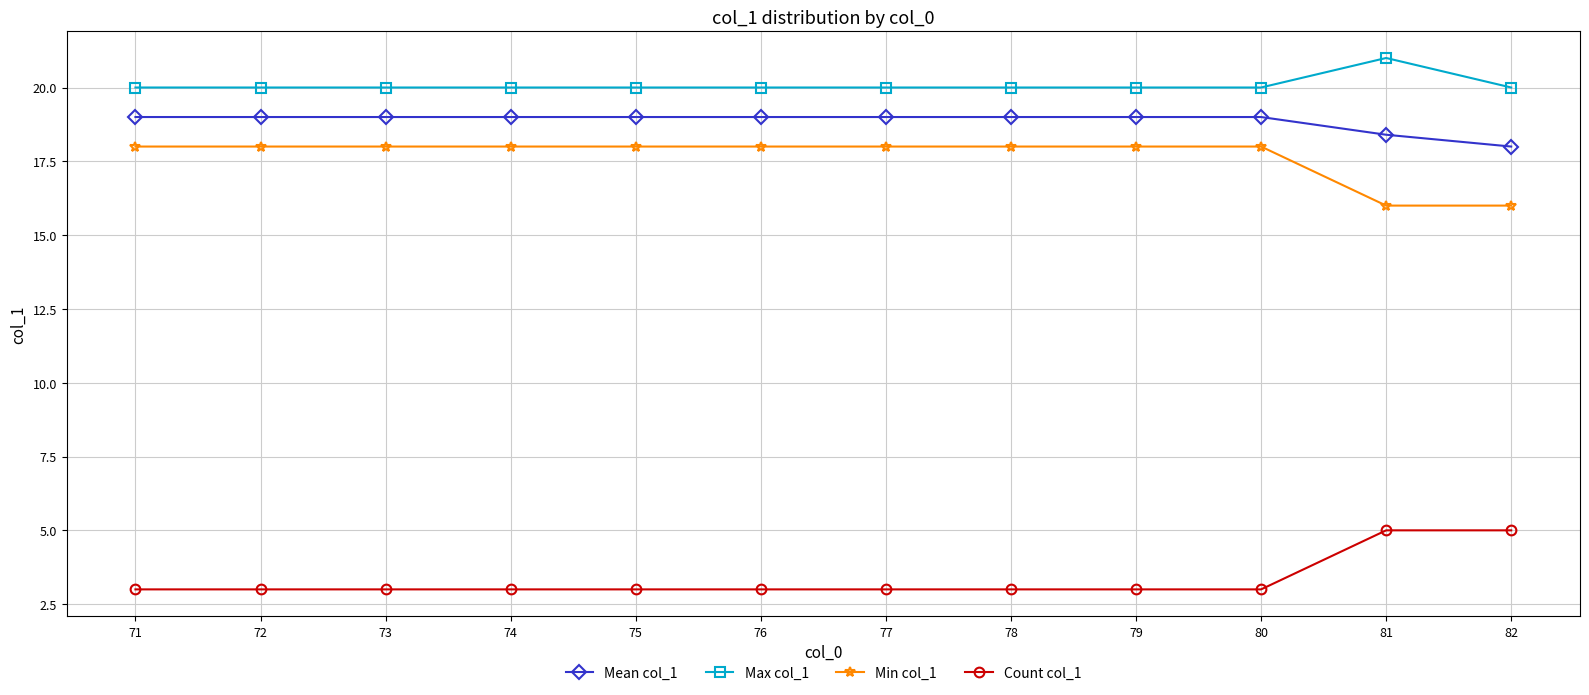

Reading left to right, list all the values displayed in this chart.

Mean col_1: 19.0	19.0	19.0	19.0	19.0	19.0	19.0	19.0	19.0	19.0	18.4	18.0
Max col_1: 20.0	20.0	20.0	20.0	20.0	20.0	20.0	20.0	20.0	20.0	21.0	20.0
Min col_1: 18.0	18.0	18.0	18.0	18.0	18.0	18.0	18.0	18.0	18.0	16.0	16.0
Count col_1: 3.0	3.0	3.0	3.0	3.0	3.0	3.0	3.0	3.0	3.0	5.0	5.0